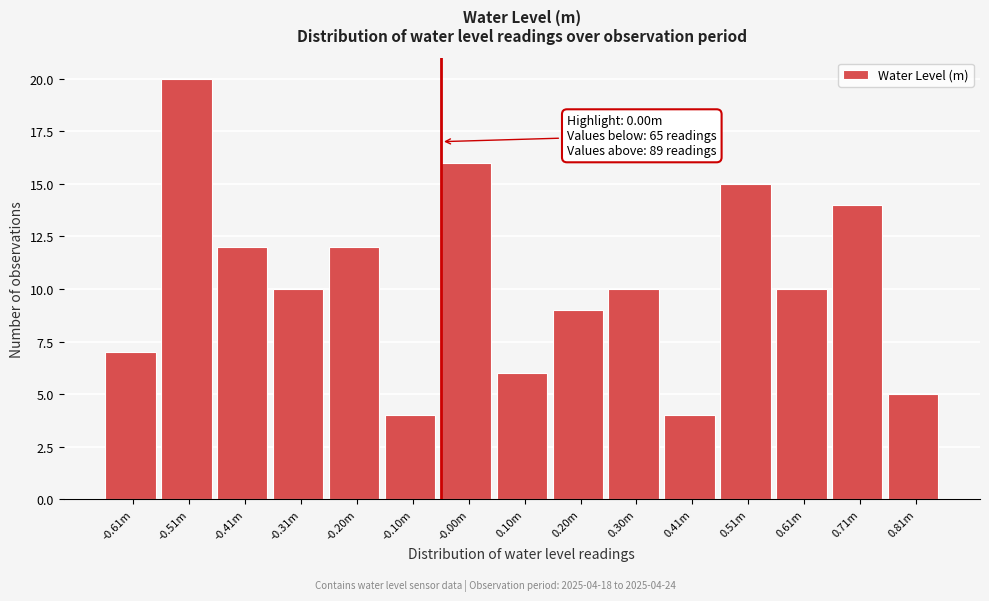

Reading right to left, what are all the values shown in this chart?

0.81m=5	0.71m=14	0.61m=10	0.51m=15	0.41m=4	0.30m=10	0.20m=9	0.10m=6	-0.00m=16	-0.10m=4	-0.20m=12	-0.31m=10	-0.41m=12	-0.51m=20	-0.61m=7